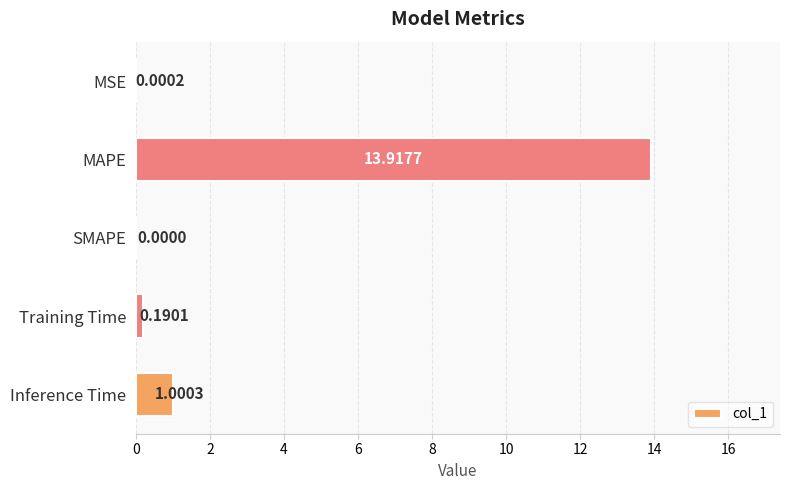

What is the change in value from MAPE to Training Time?

-13.7